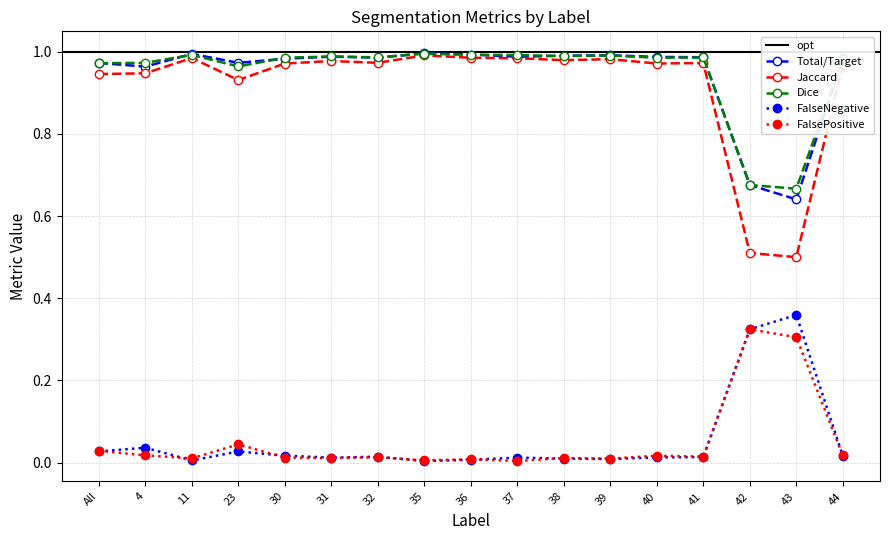

Is the value of Dice at 23 greater than the value of Total/Target at 32?

No